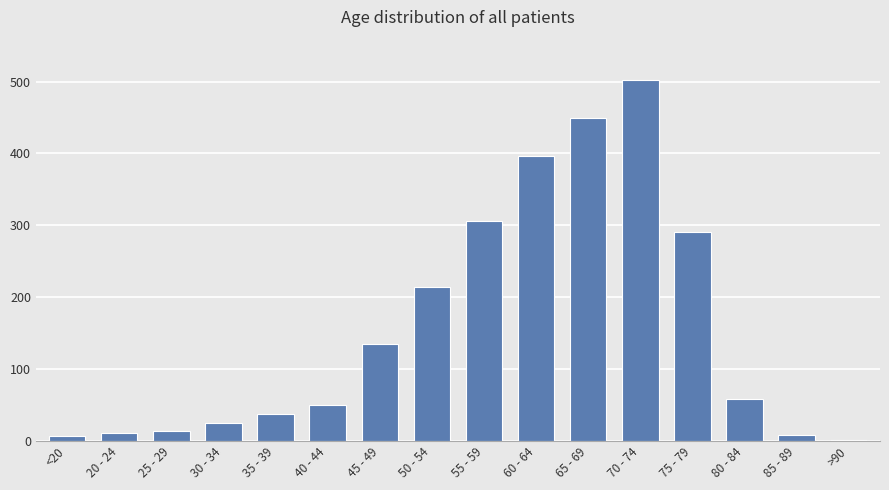

Which has a higher value, 35 - 39 or 80 - 84?

80 - 84